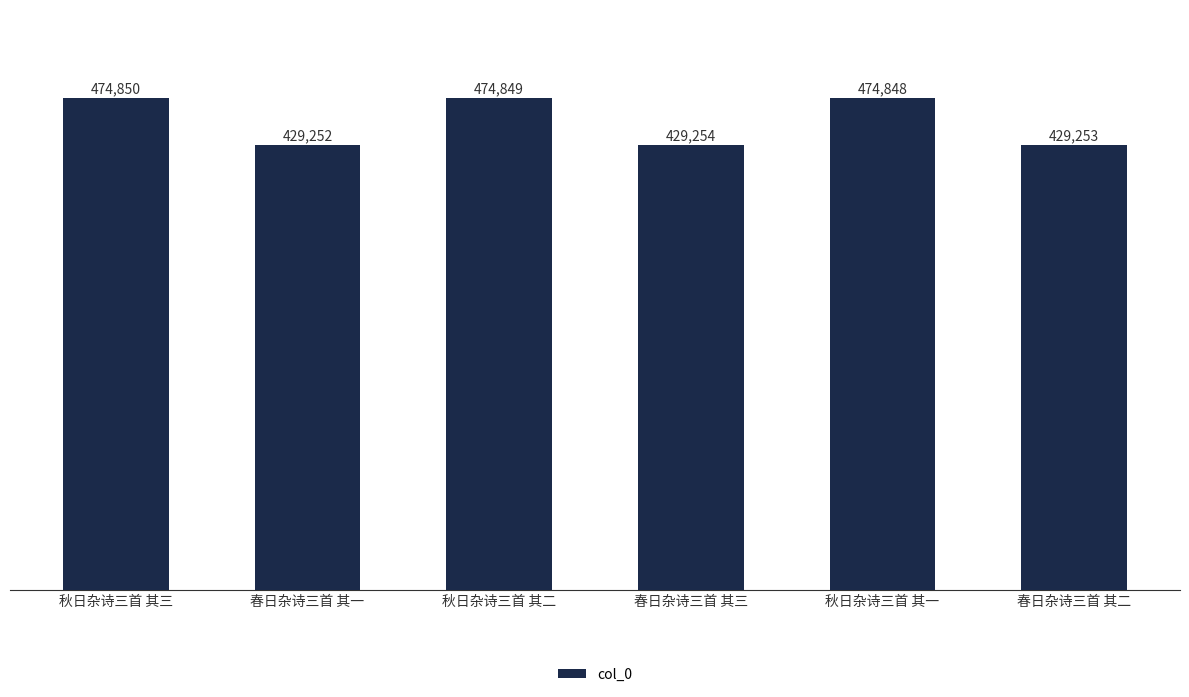

What is the minimum value shown in the chart?

429252